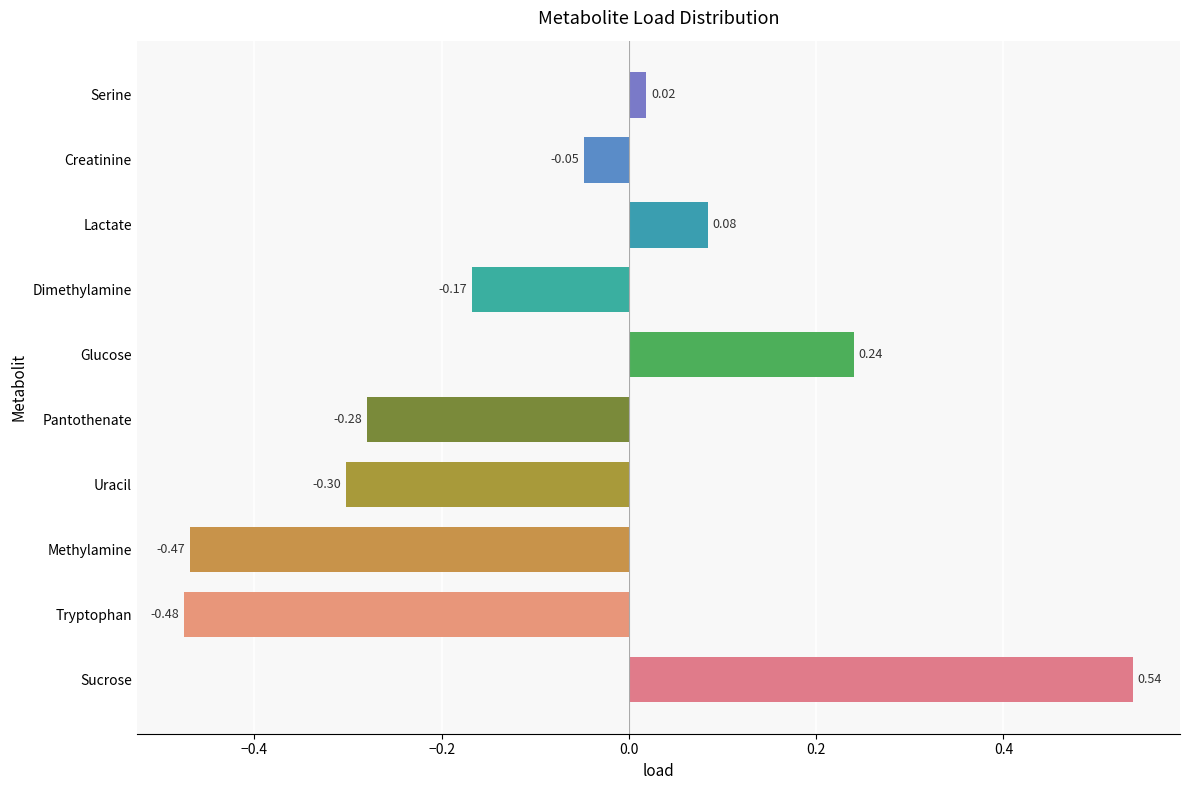

Rank the categories by value from lowest to highest.

Tryptophan, Methylamine, Uracil, Pantothenate, Dimethylamine, Creatinine, Serine, Lactate, Glucose, Sucrose